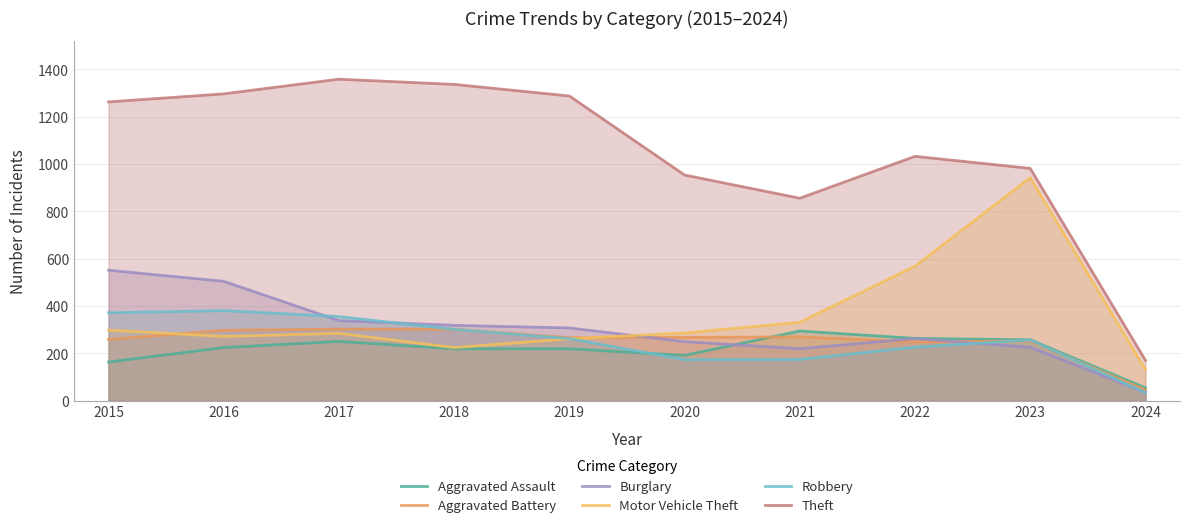

The value of Burglary at 2019 is 505. True or false?

False